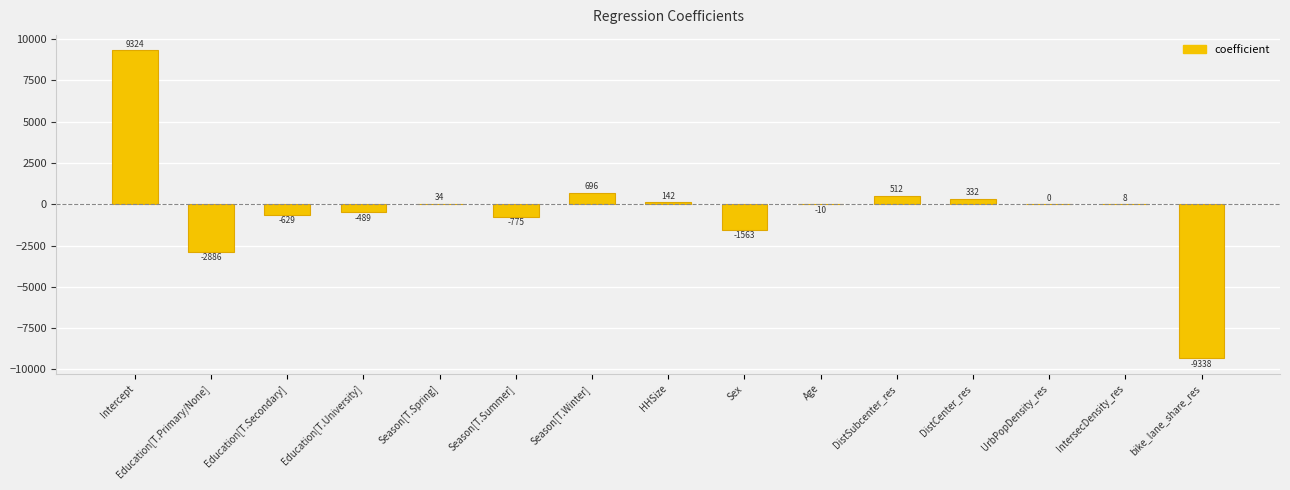

What is the greatest value displayed?

9324.1